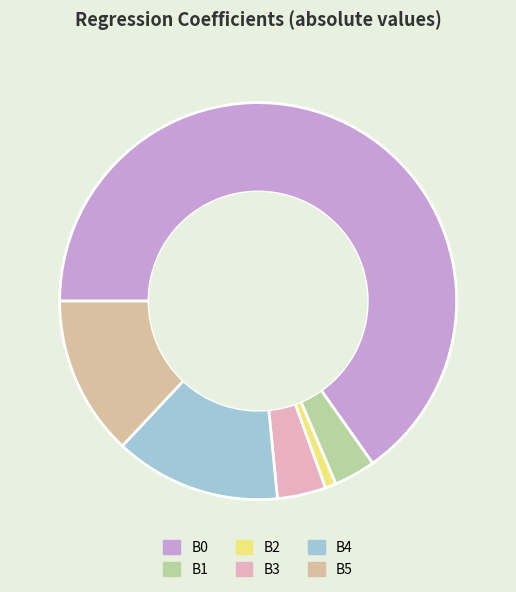

True or false: B1 accounts for 3% of the total.

True